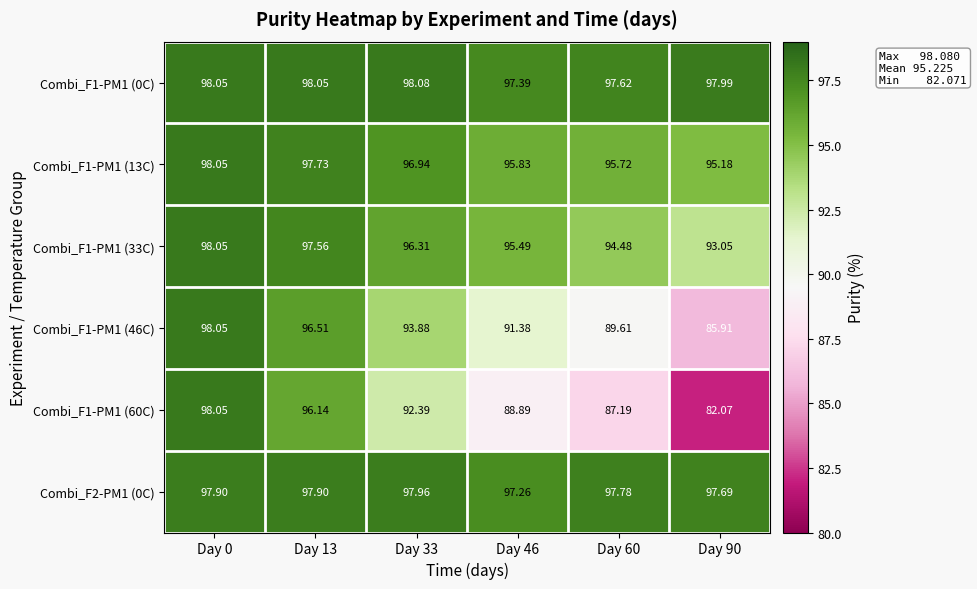

Is the value of Combi_F1-PM1 (33C) at Day 0 greater than the value of Combi_F2-PM1 (0C) at Day 13?

Yes